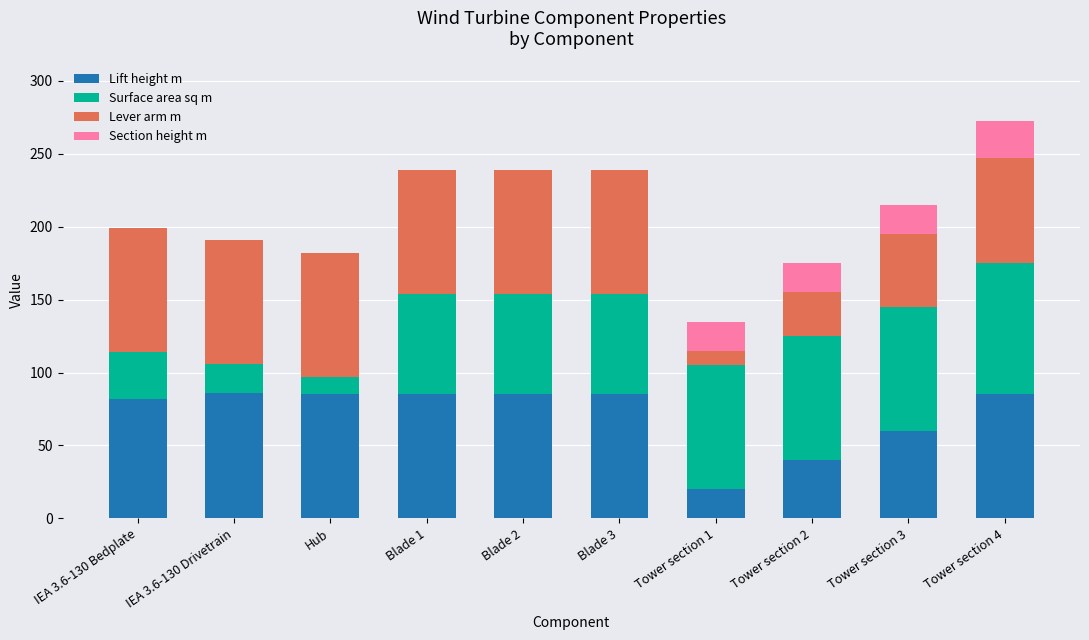

What is the total value across all series at Tower section 3?

215.0